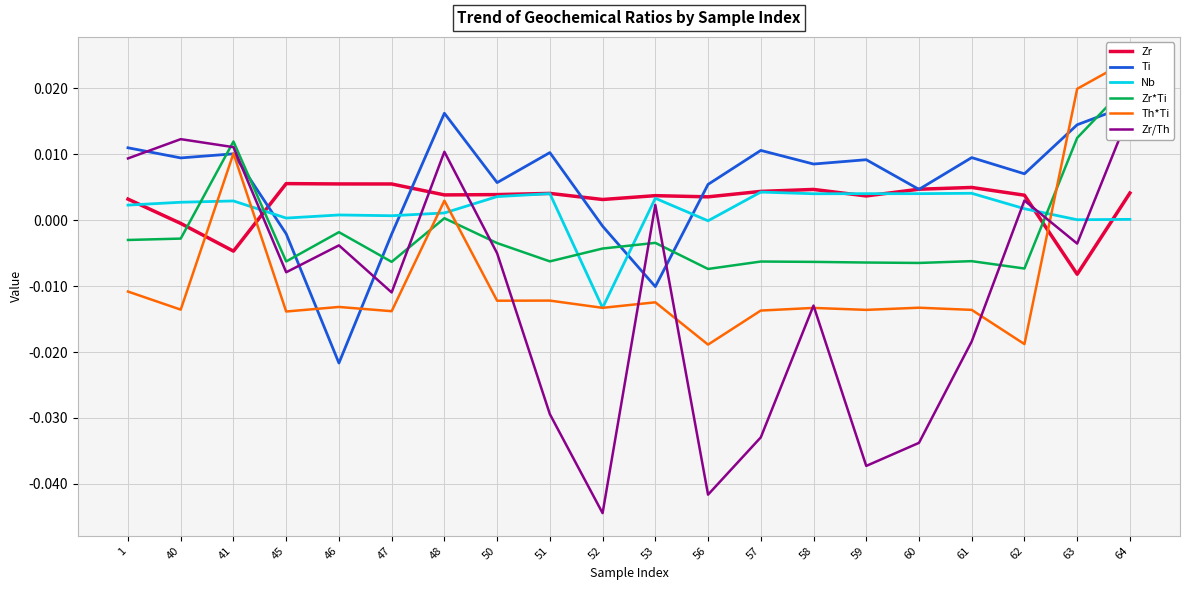

Between 40 and 45, which is larger?

45